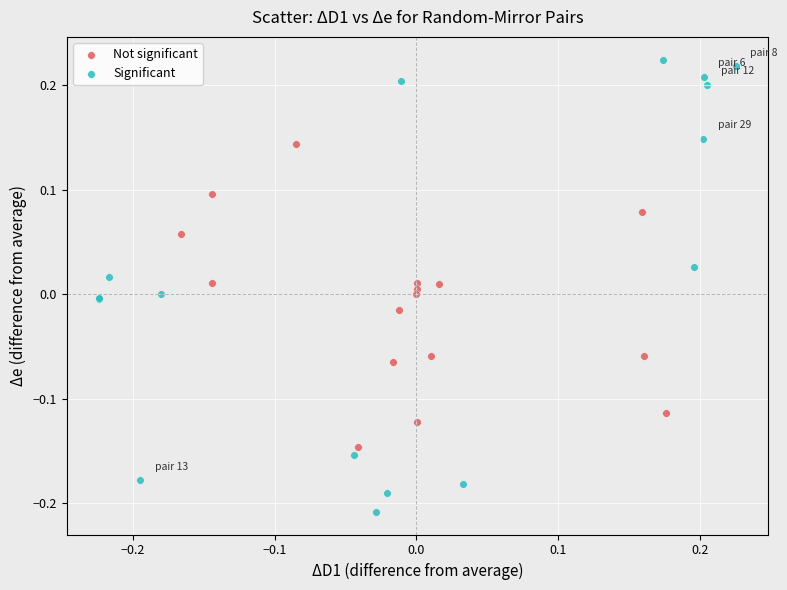

Which series reaches the minimum Y coordinate?

Significant